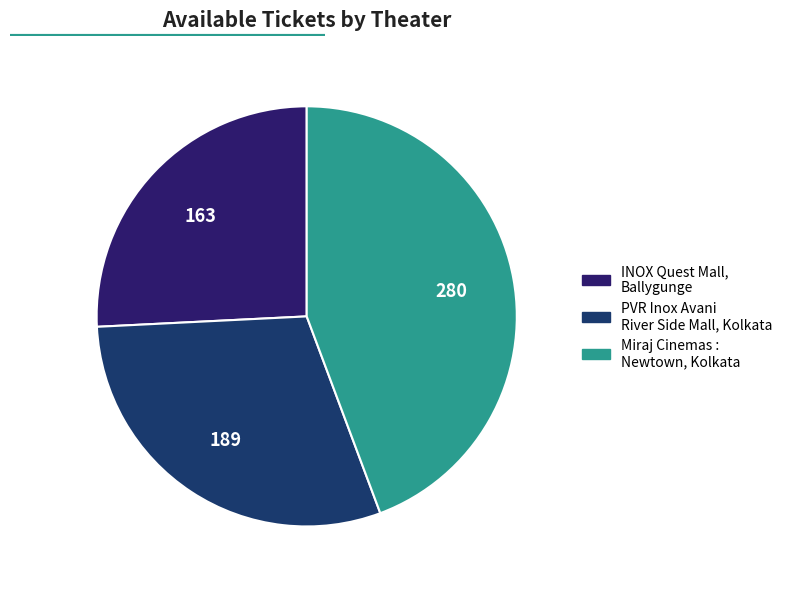

Between PVR Inox Avani River Side Mall, Kolkata and INOX Quest Mall, Ballygunge, which is larger?

PVR Inox Avani River Side Mall, Kolkata